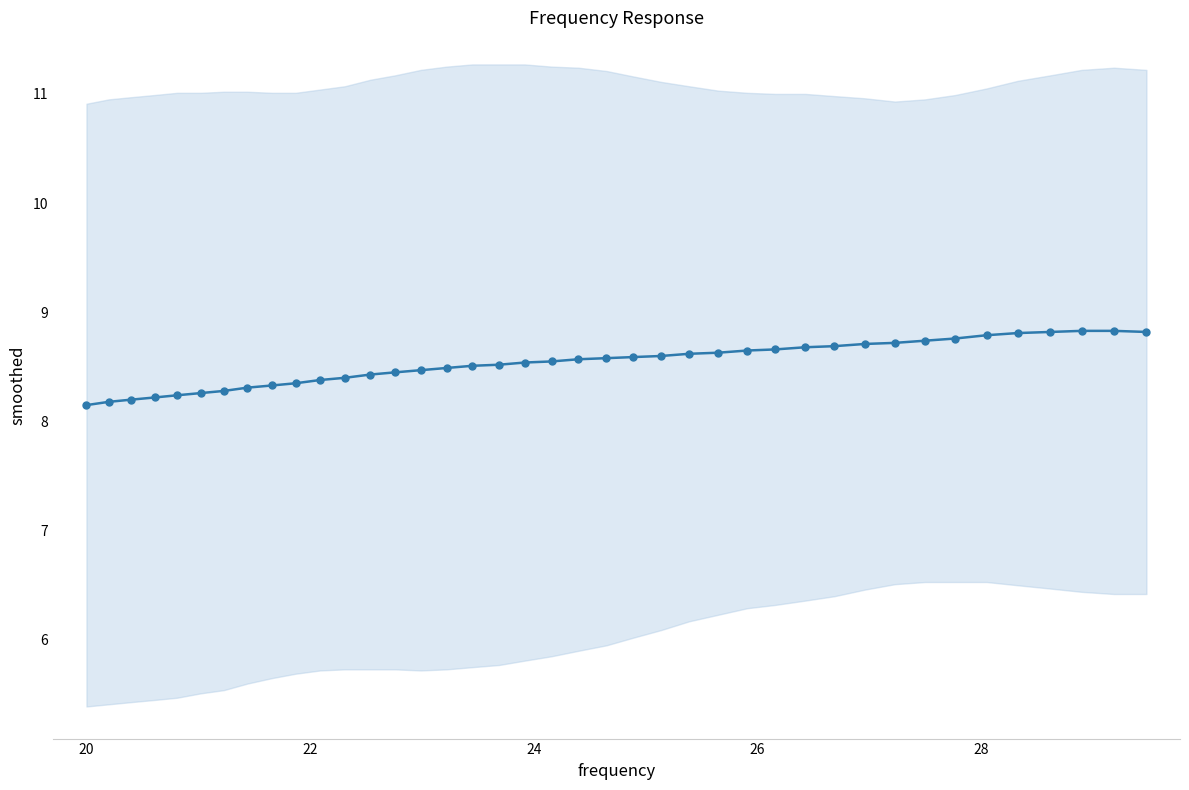

What is the difference between the second highest and minimum values?

0.7